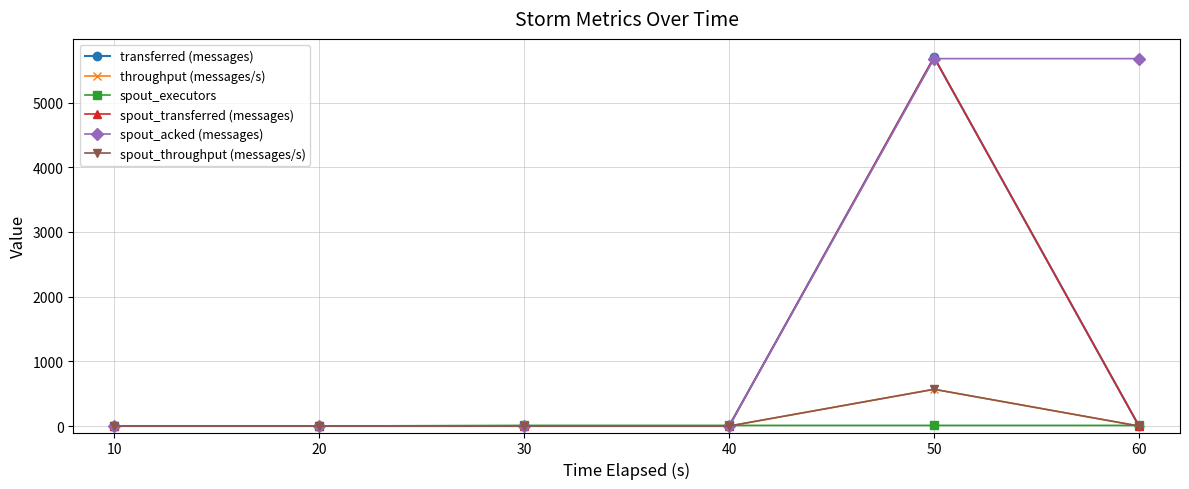

What is the difference between the maximum and minimum values in the spout_transferred (messages) series?

5700